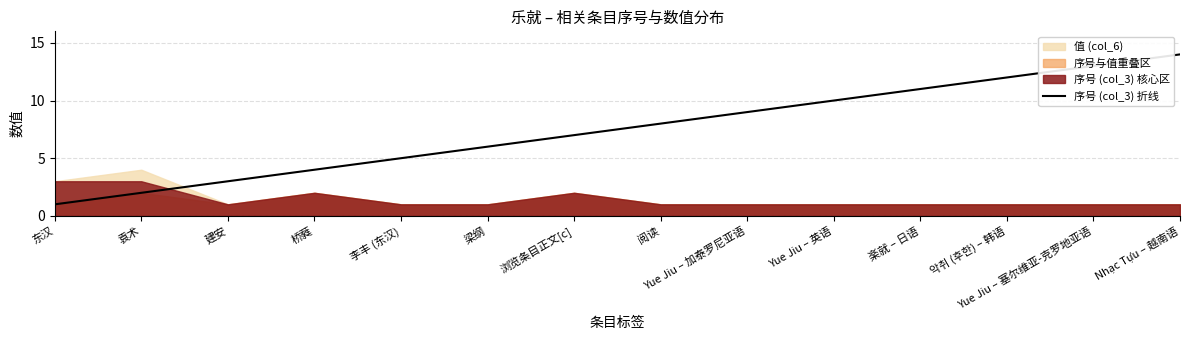

What is the label of the 7th point from the left?

浏览条目正文[c]